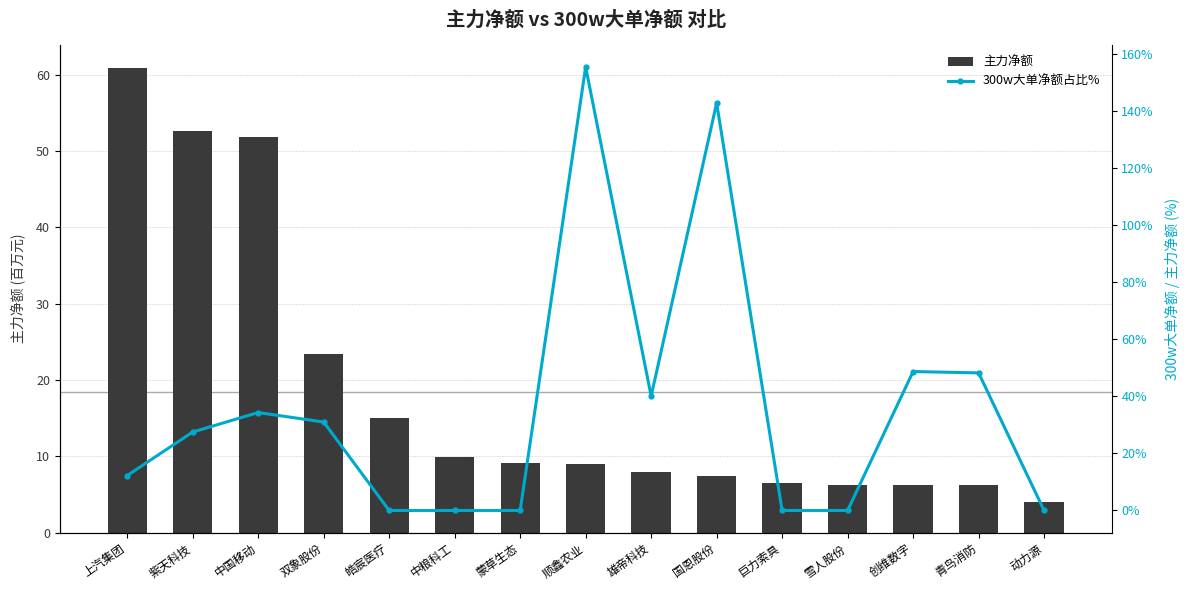

At which label is 300w大单净额占比% closest to 77?

创维数字